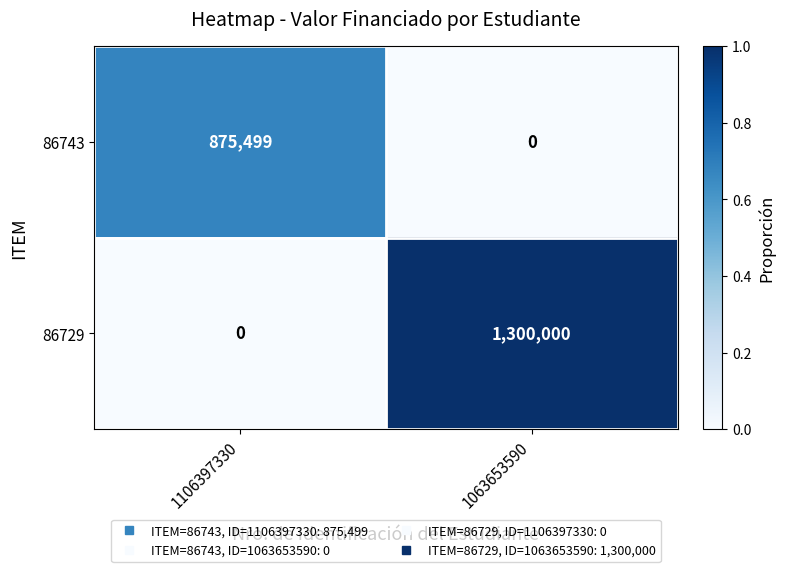

How many positive values does the 86743 series have?

1